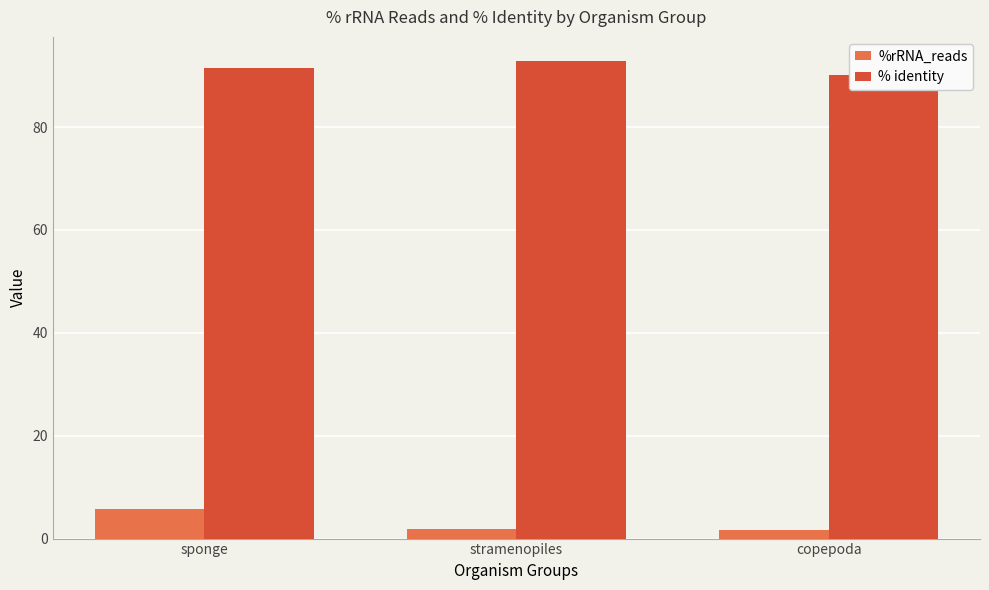

What is the label of the 3rd bar from the right?

sponge